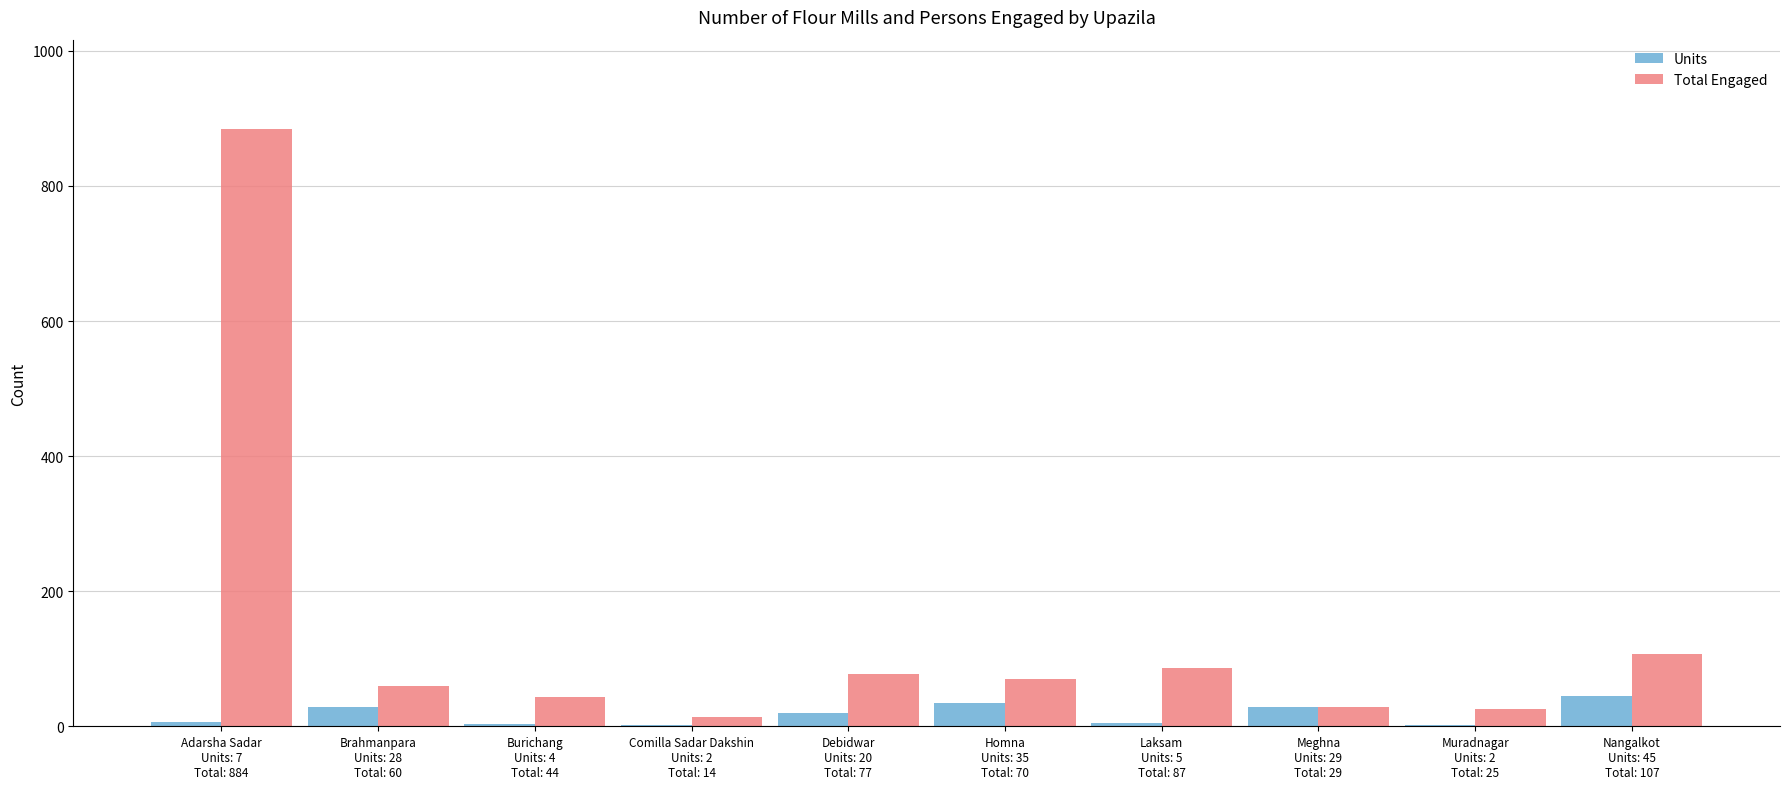

What is the highest value of the Units series?

45